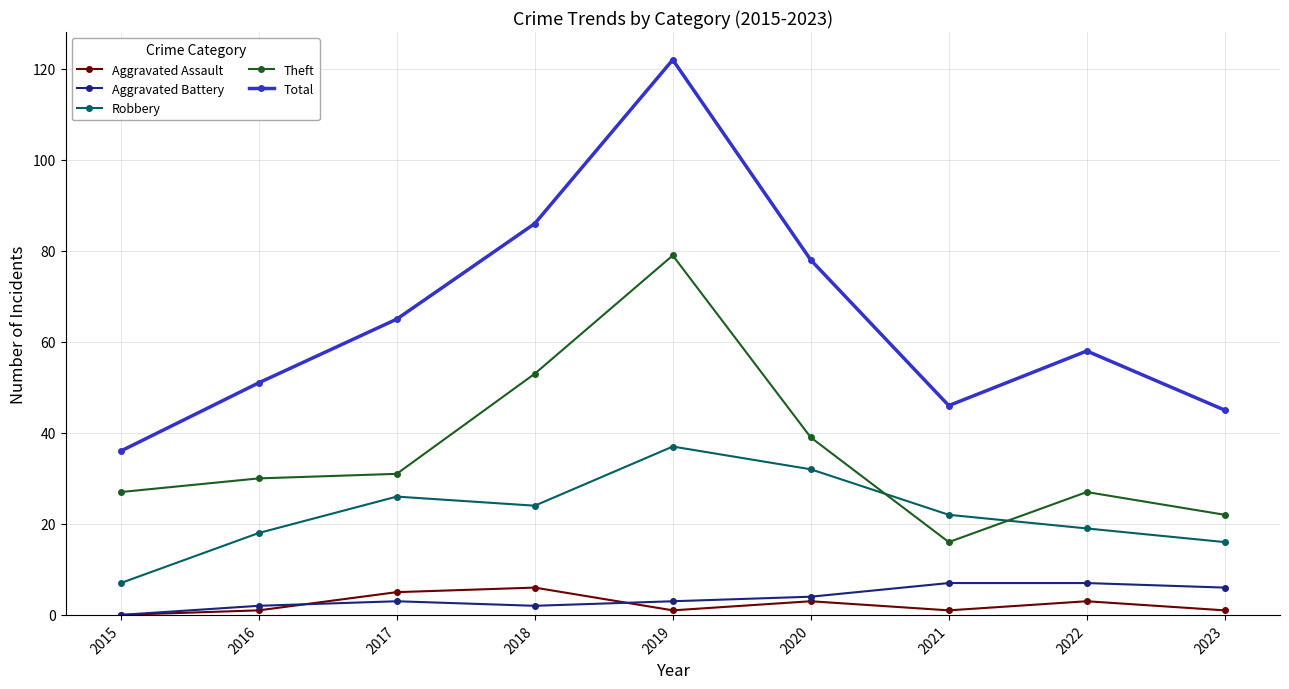

What is the greatest value displayed?

122